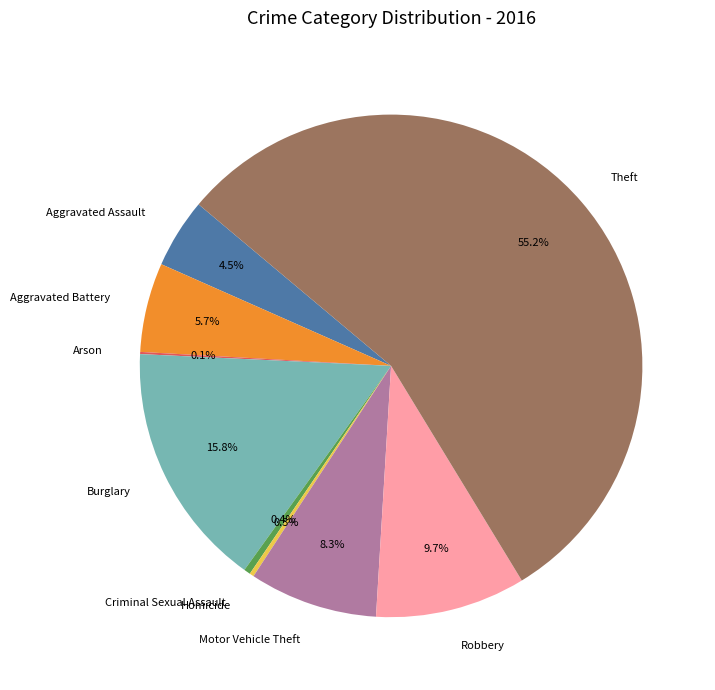

How much of the chart is everything except Homicide?

99.7%